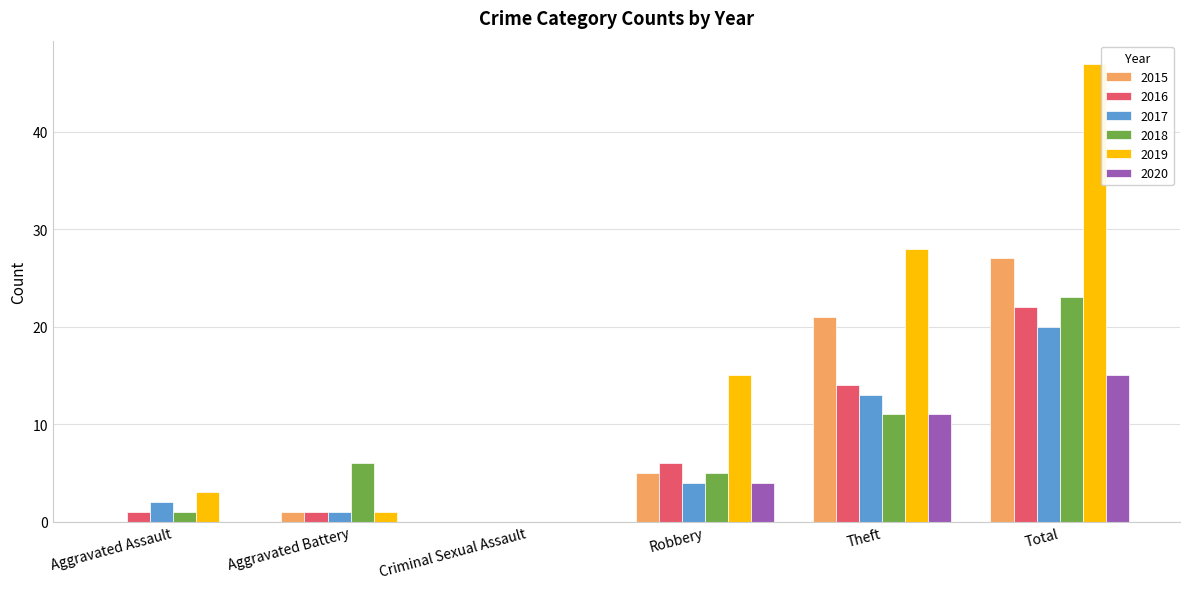

Reading left to right, list all the values displayed in this chart.

2015: 0	1	0	5	21	27
2016: 1	1	0	6	14	22
2017: 2	1	0	4	13	20
2018: 1	6	0	5	11	23
2019: 3	1	0	15	28	47
2020: 0	0	0	4	11	15